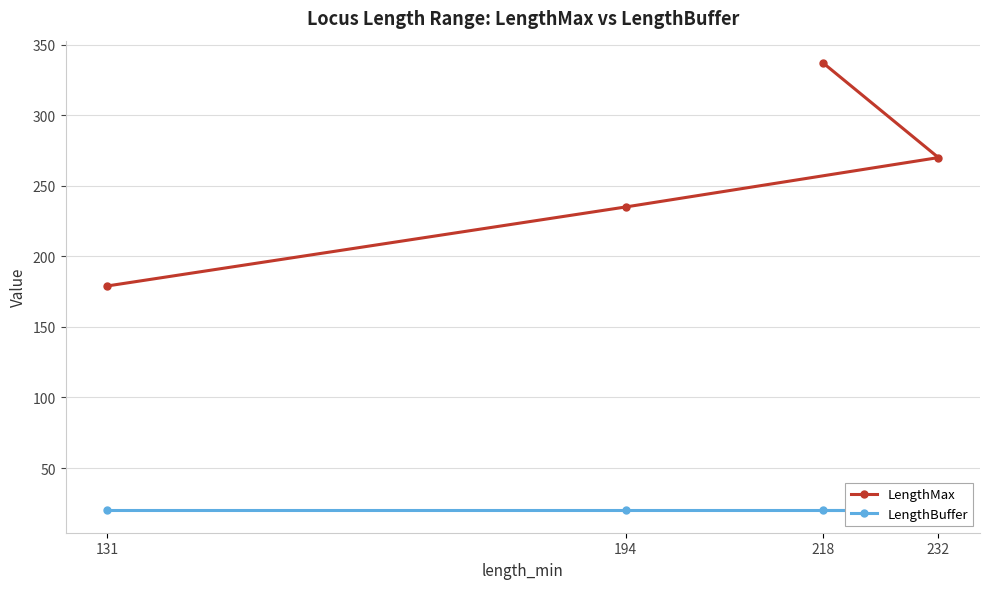

The LengthBuffer series shows 20 at 218. True or false?

True